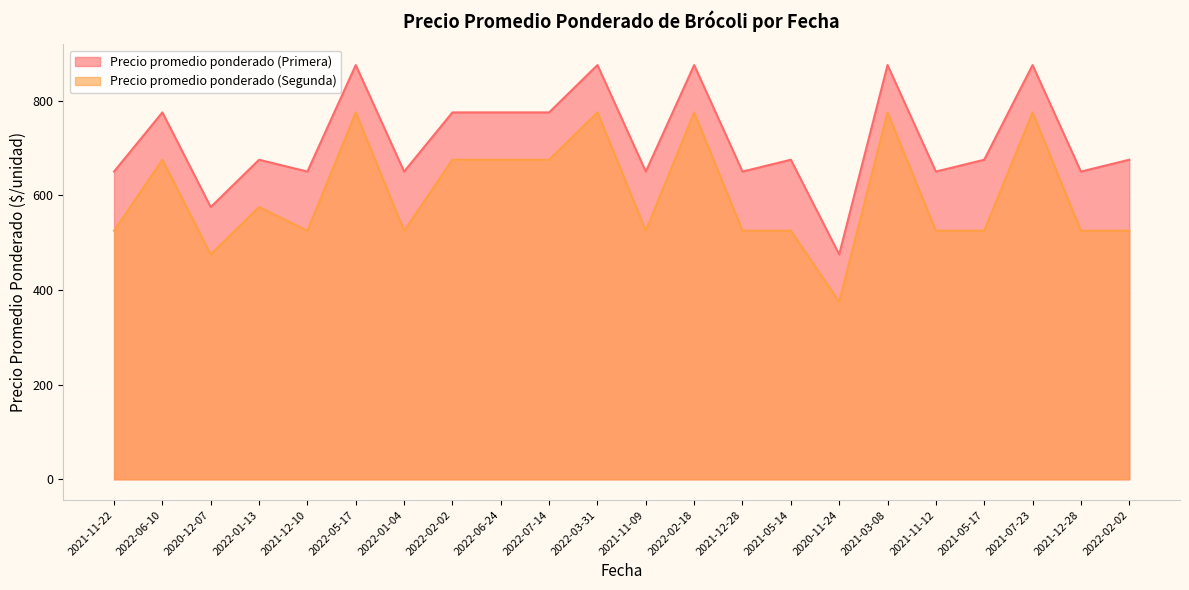

What is the value of the Precio promedio ponderado (Primera) point at the 10th from the left?

775